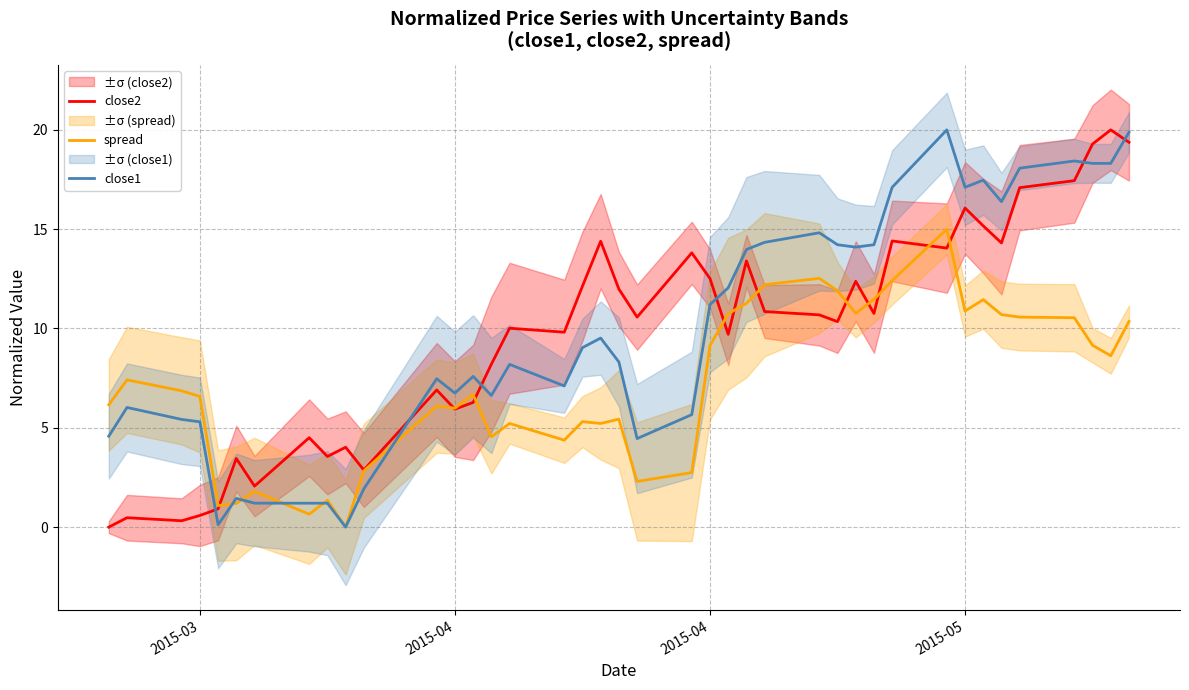

How many values in spread are above zero?

39